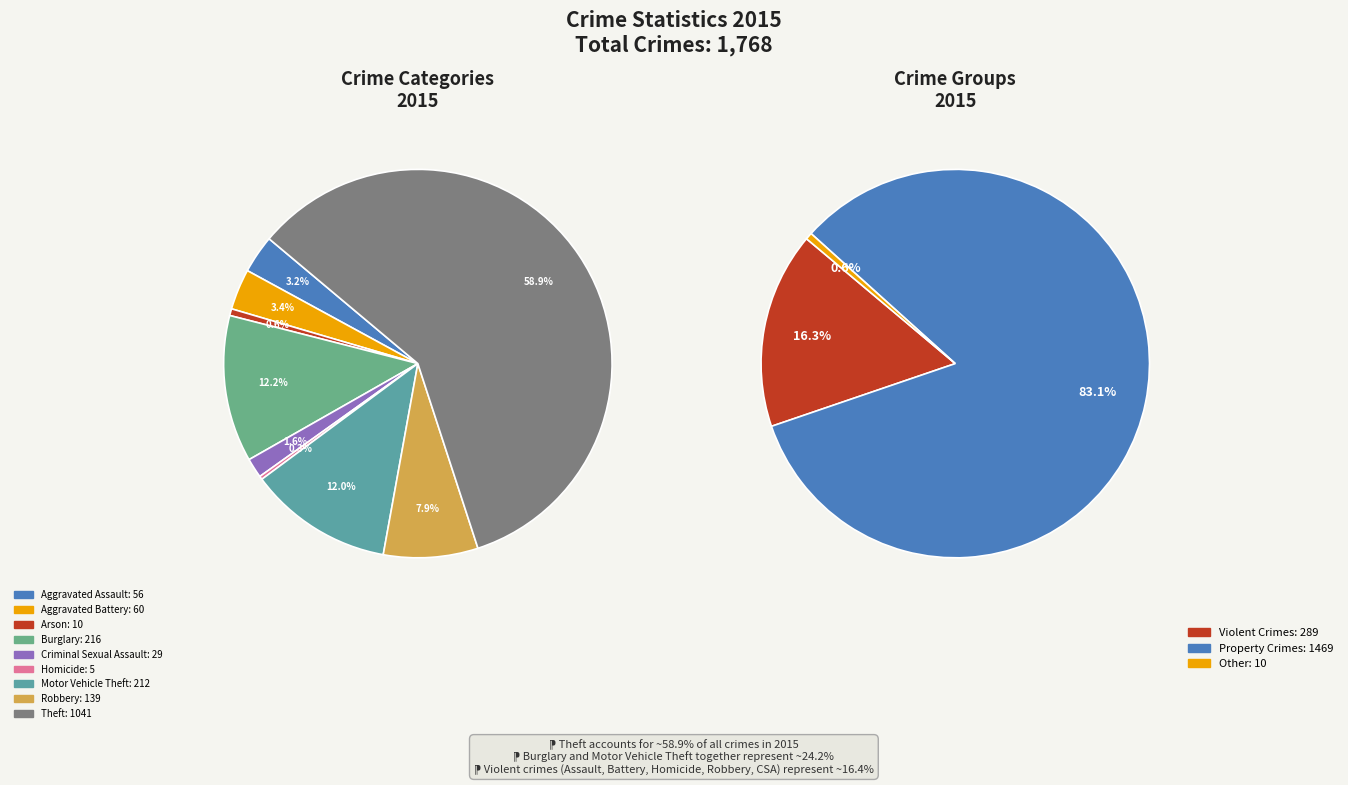

Between Criminal Sexual Assault and Aggravated Battery, which is larger?

Aggravated Battery